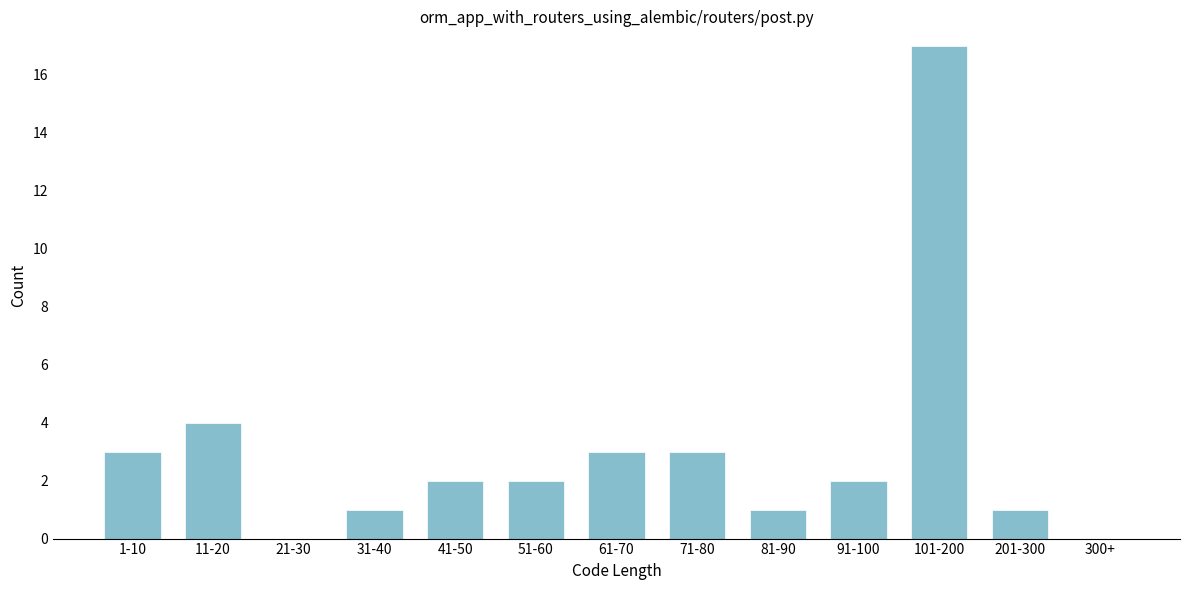

Reading left to right, extract all data points from this chart.

1-10=3	11-20=4	21-30=0	31-40=1	41-50=2	51-60=2	61-70=3	71-80=3	81-90=1	91-100=2	101-200=17	201-300=1	300+=0